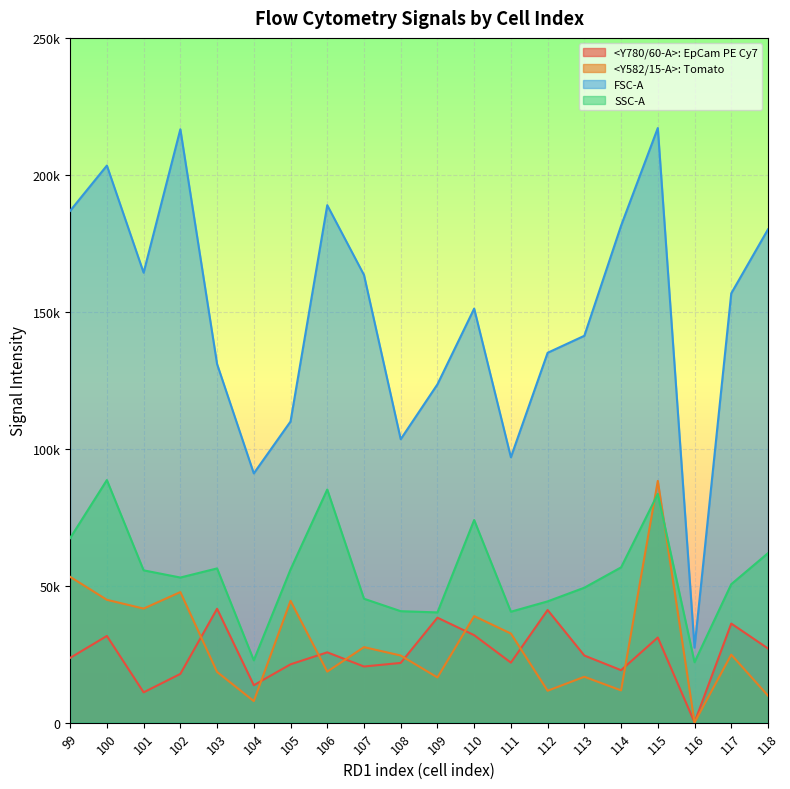

Does the chart display data point markers on the line(s)?

No